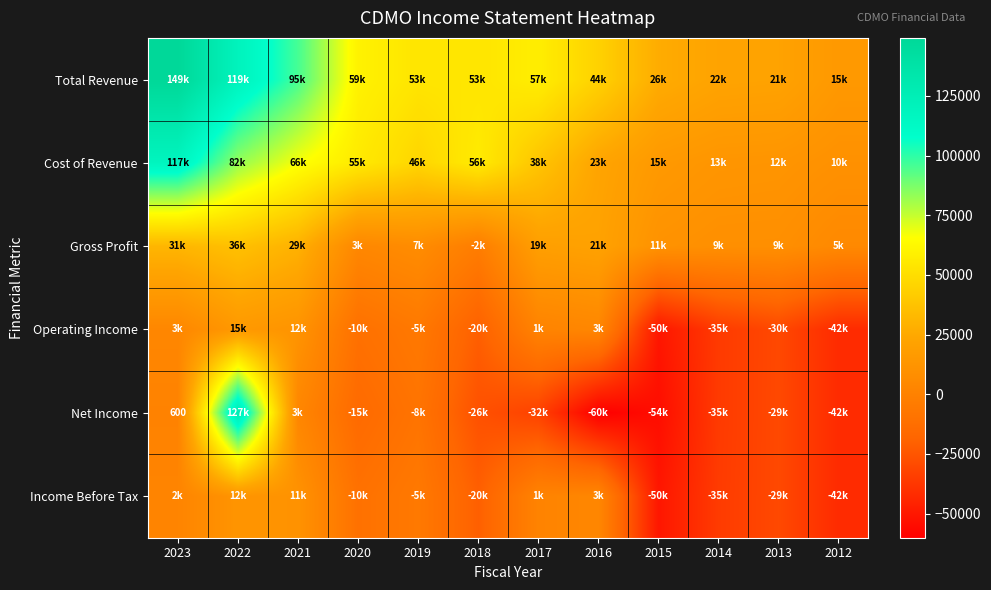

How many data points in Operating Income are above -5600?

5